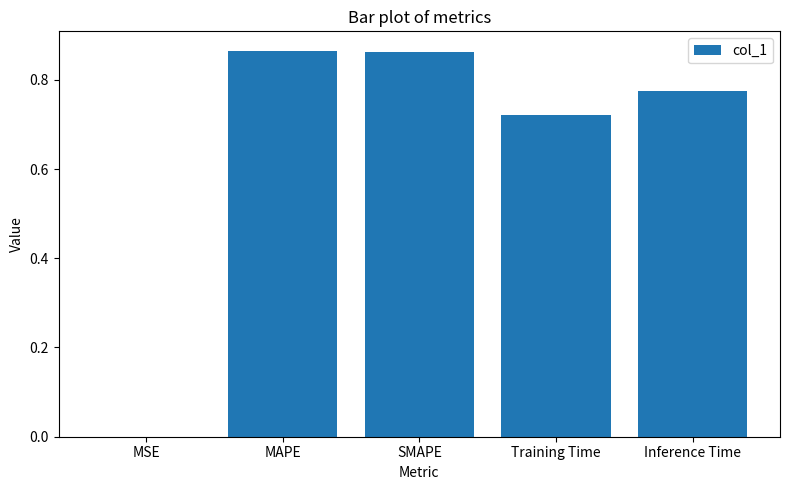

True or false: the data shows 1.3 at Training Time.

False